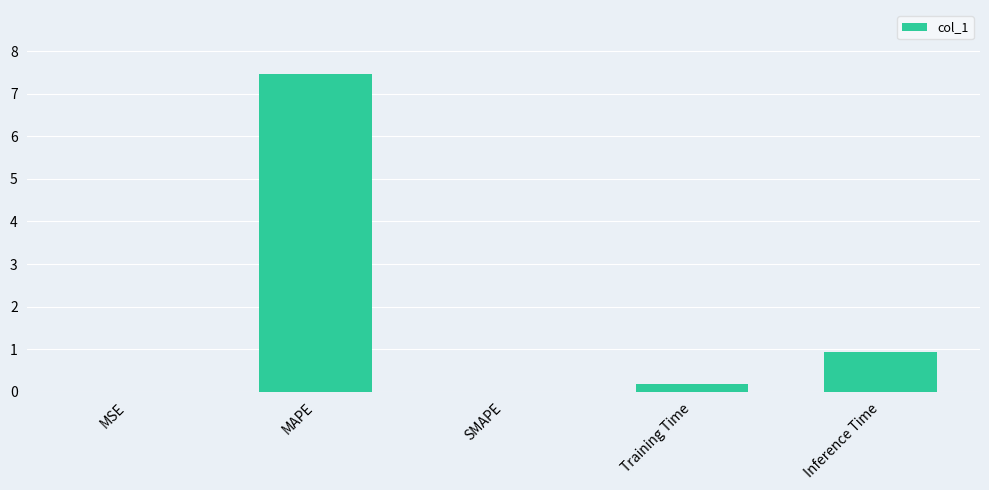

What is the change in value from Training Time to Inference Time?

+0.7